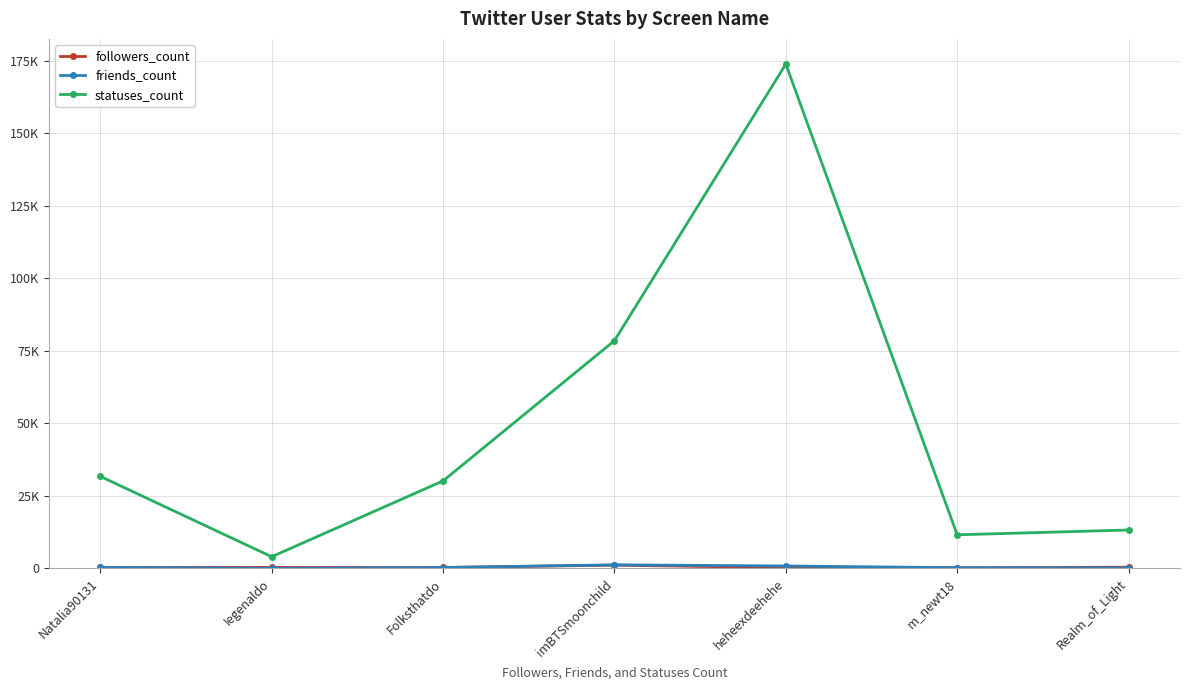

Reading right to left, list all the values displayed in this chart.

followers_count: 417	220	260	1126	321	347	341
friends_count: 148	245	840	1241	306	33	360
statuses_count: 13247	11584	173840	78498	30165	4025	31741